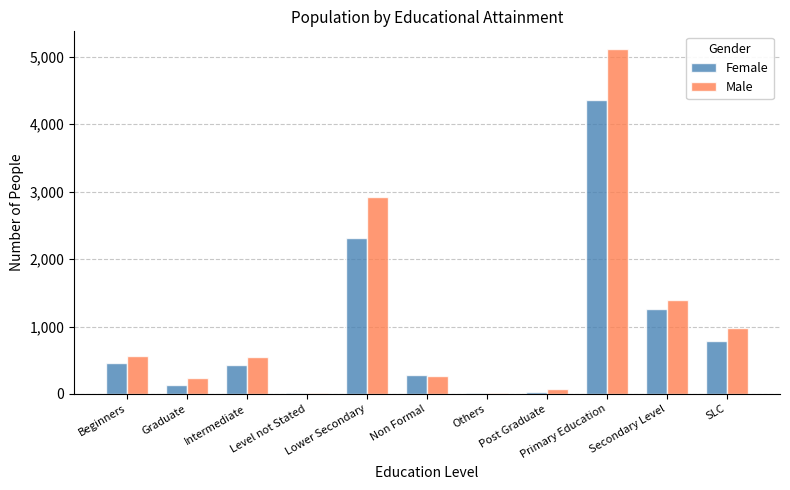

Are the bars grouped side by side (vs. stacked)?

Yes